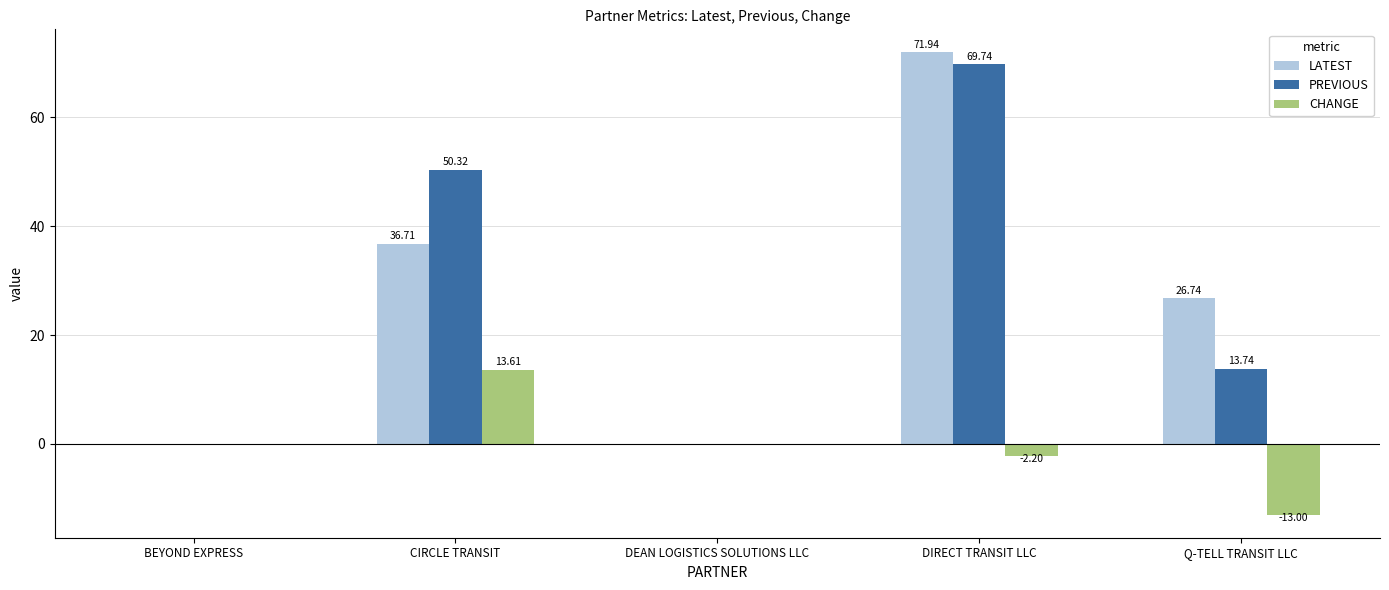

Which series has the largest total across all categories?

LATEST